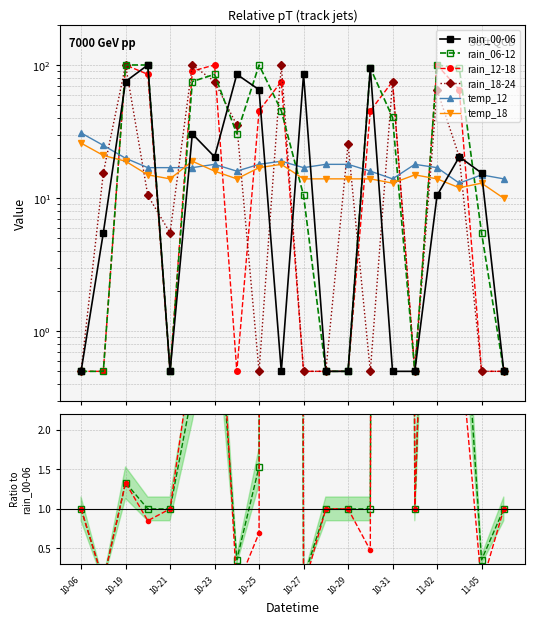

Rank the series by their maximum value, from highest to lowest.

rain_12-18, rain_00-06, rain_18-24, rain_06-12, temp_12, temp_18